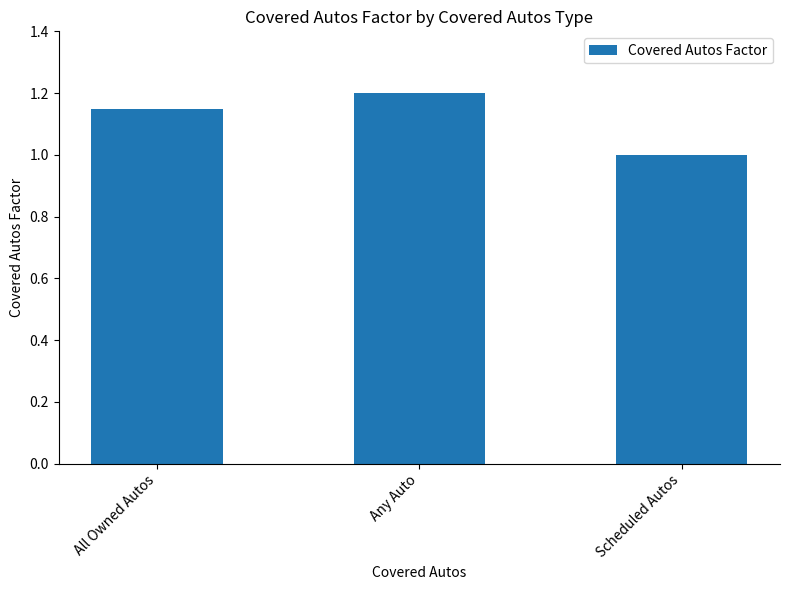

Where is the data nearest to the value 1?

Scheduled Autos